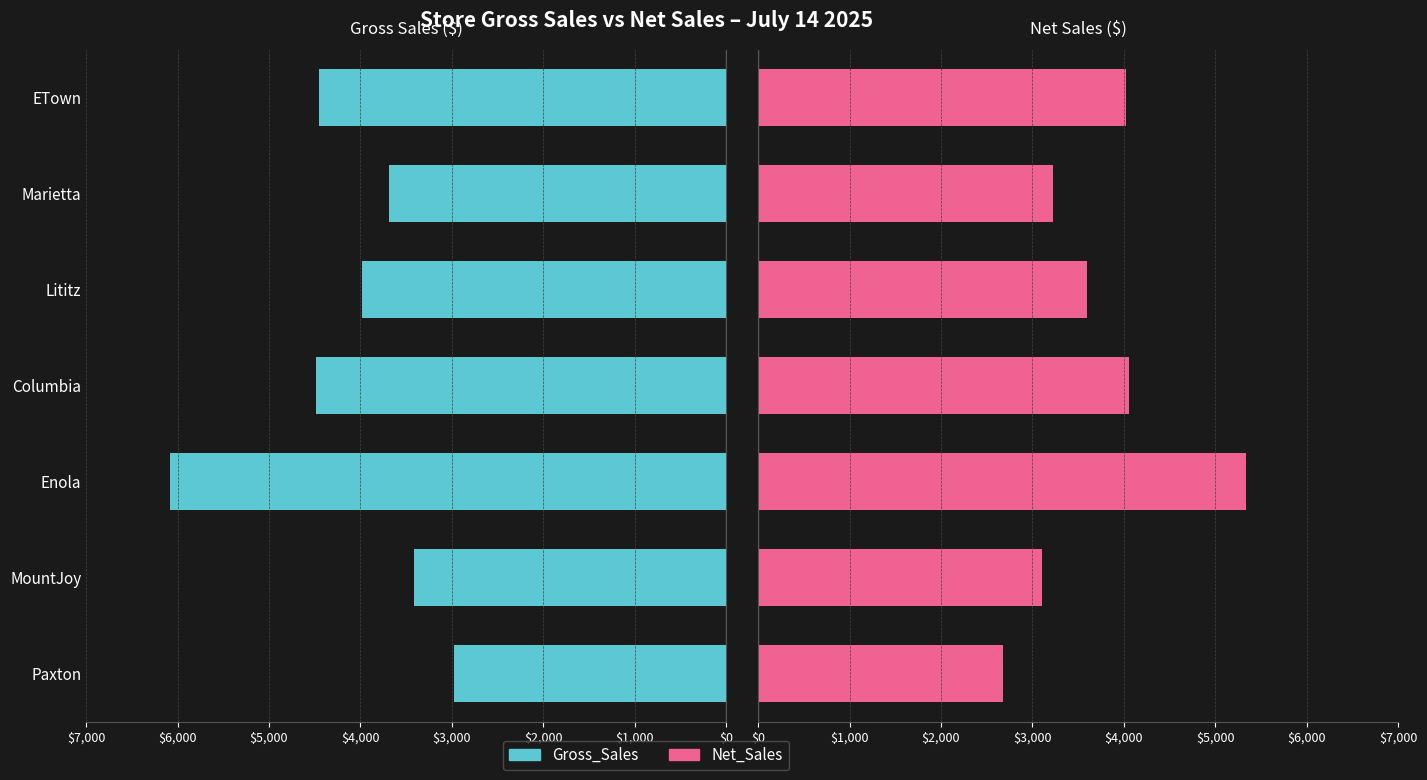

How many bars are there in total?

14